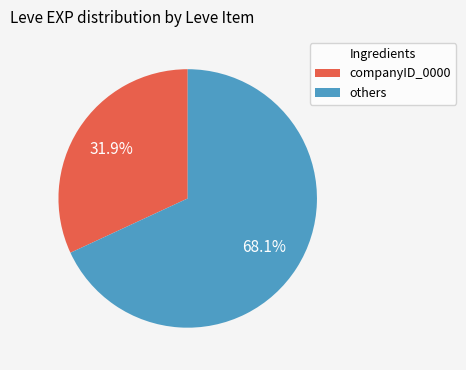

Between others and companyID_0000, which is larger?

others